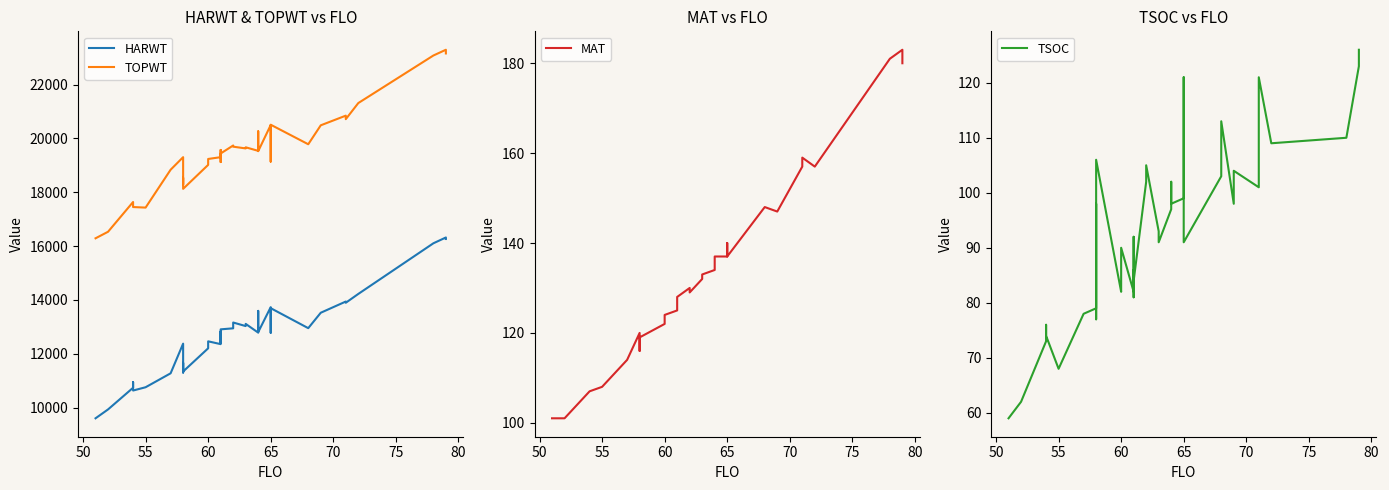

True or false: HARWT has a value of 19532 at 65.

False